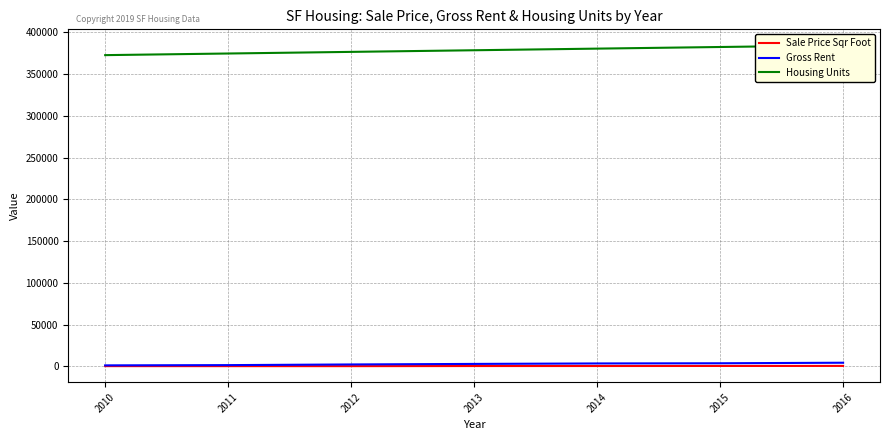

Which series changed the most between 2010 and 2014?

Housing Units